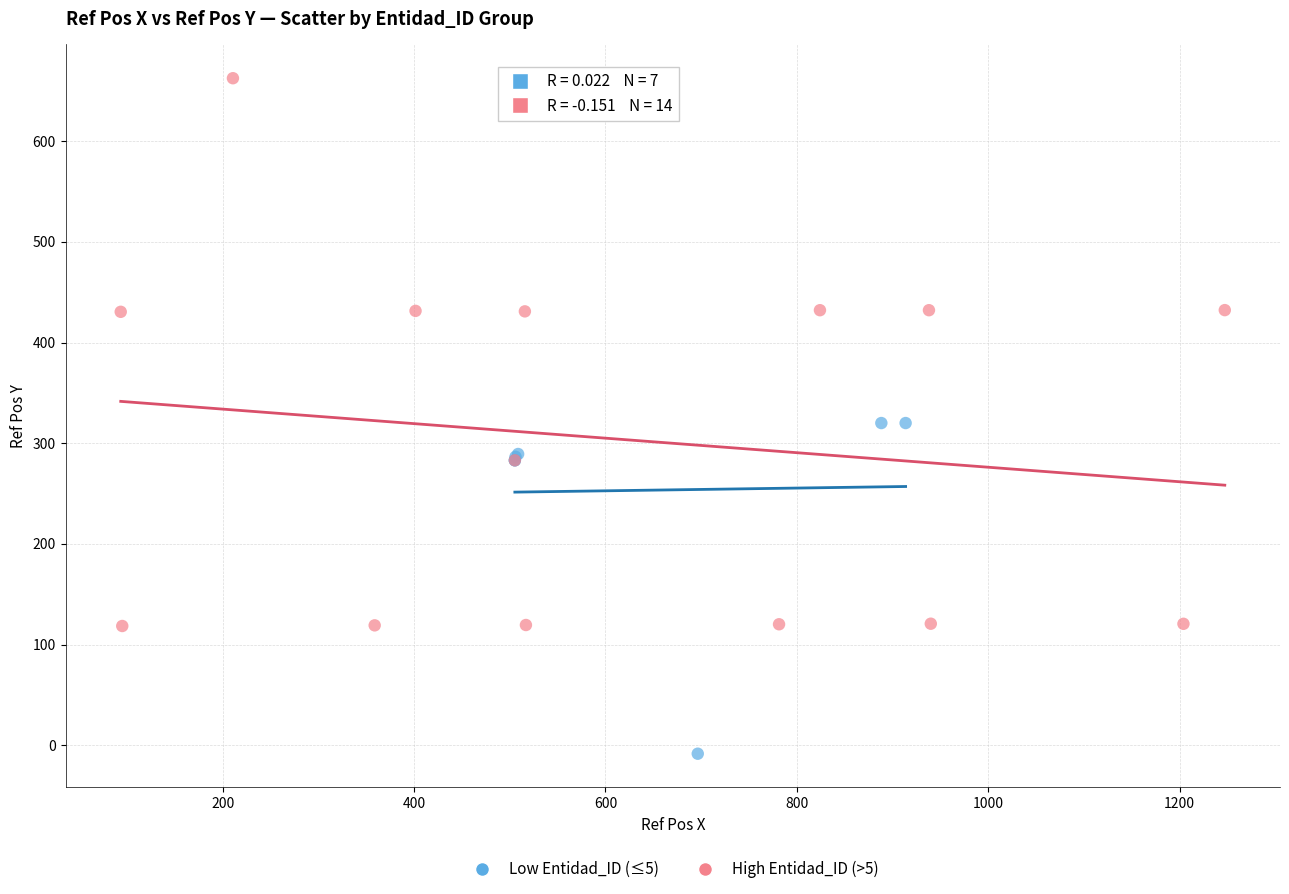

Which series reaches the maximum Y coordinate?

High Entidad_ID (>5)